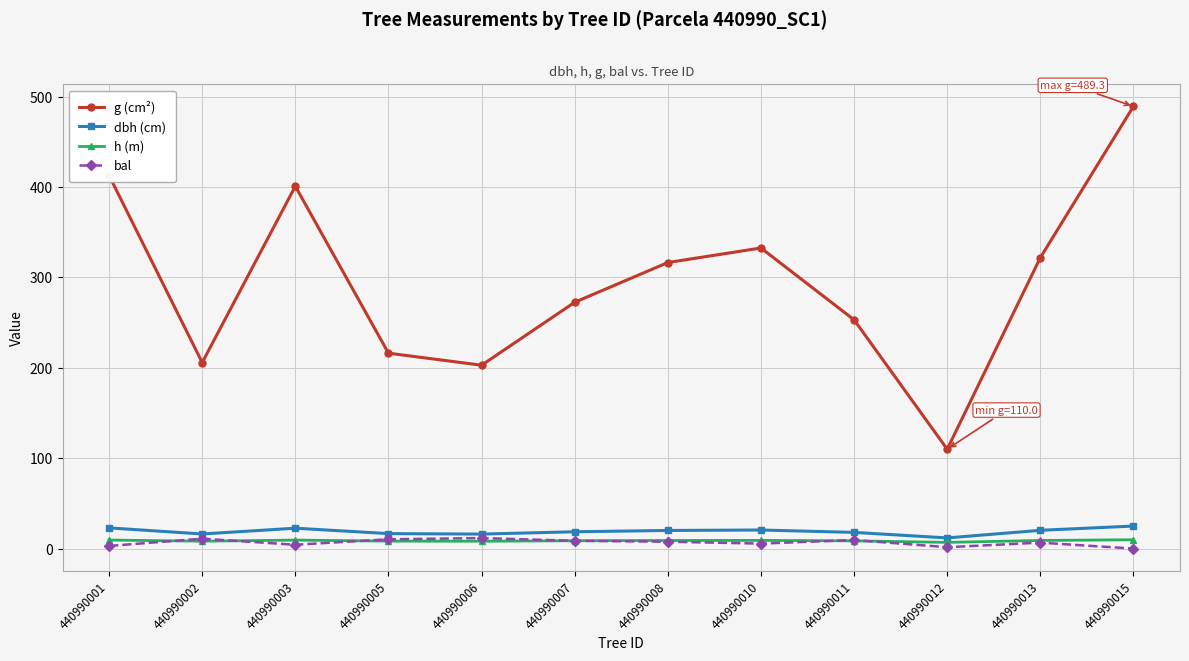

What is the sum of the g (cm²) values at 440990001 and 440990010?

745.5